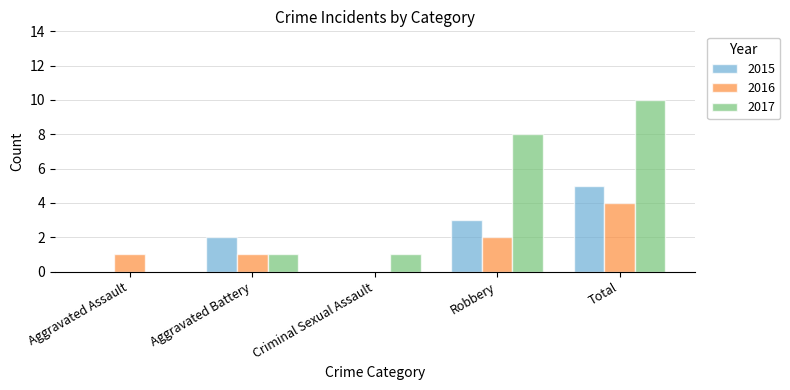

What is the sum of the 2017 values at Aggravated Assault and Total?

10